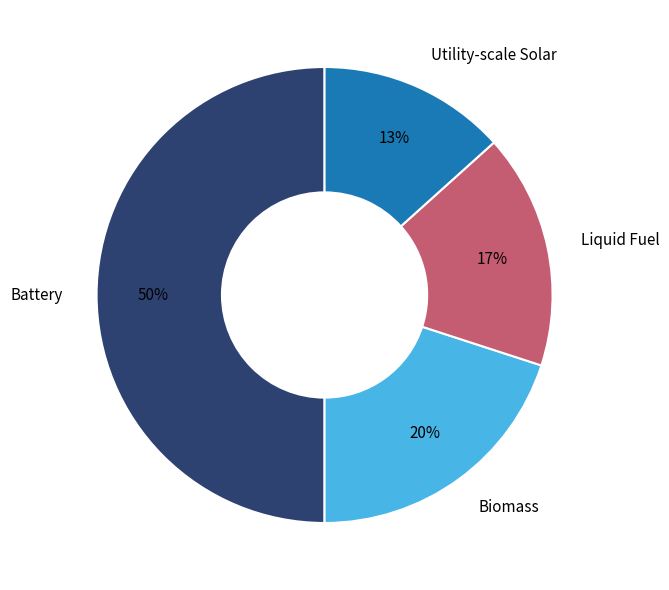

Is it true that Liquid Fuel is 17% of the pie?

True